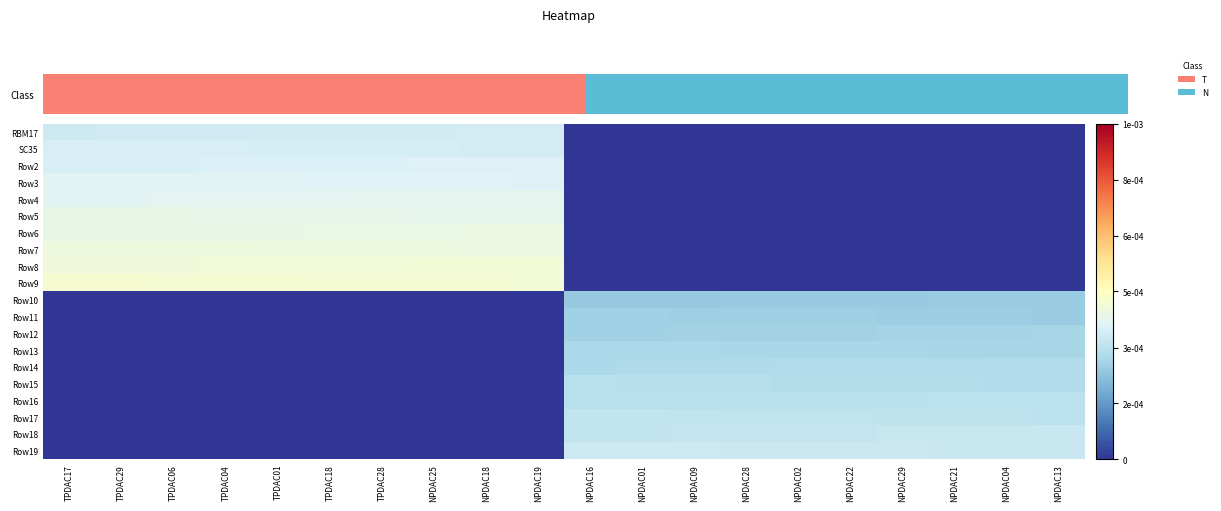

Which category has the highest value across all series?

TPDAC17